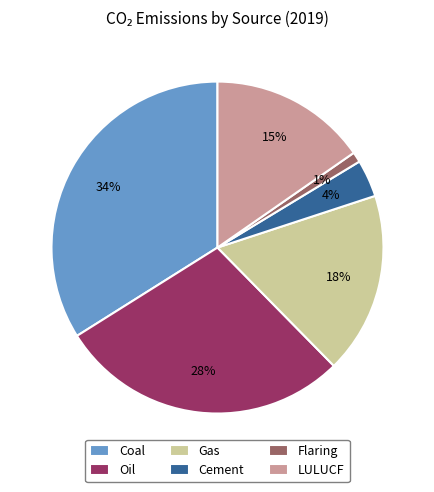

What percentage is the Coal slice, to the nearest percent?

34%